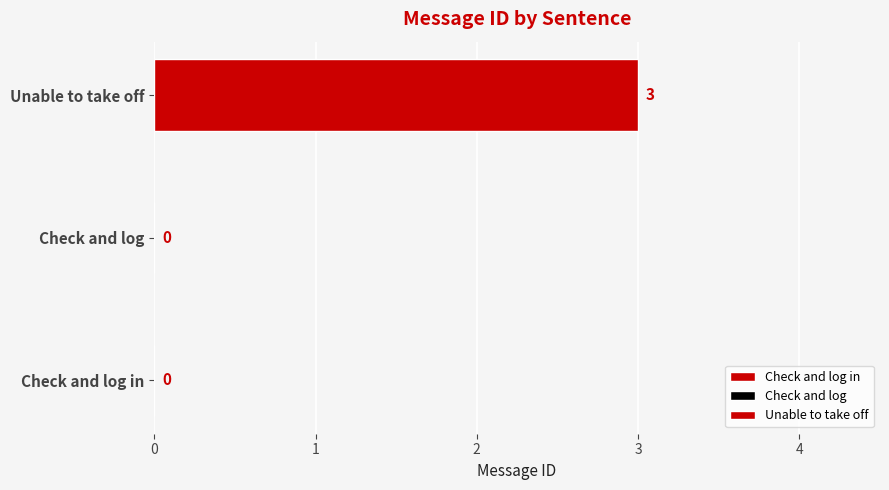

Reading bottom to top, what are all the values shown in this chart?

Check and log in=0	Check and log=0	Unable to take off=3